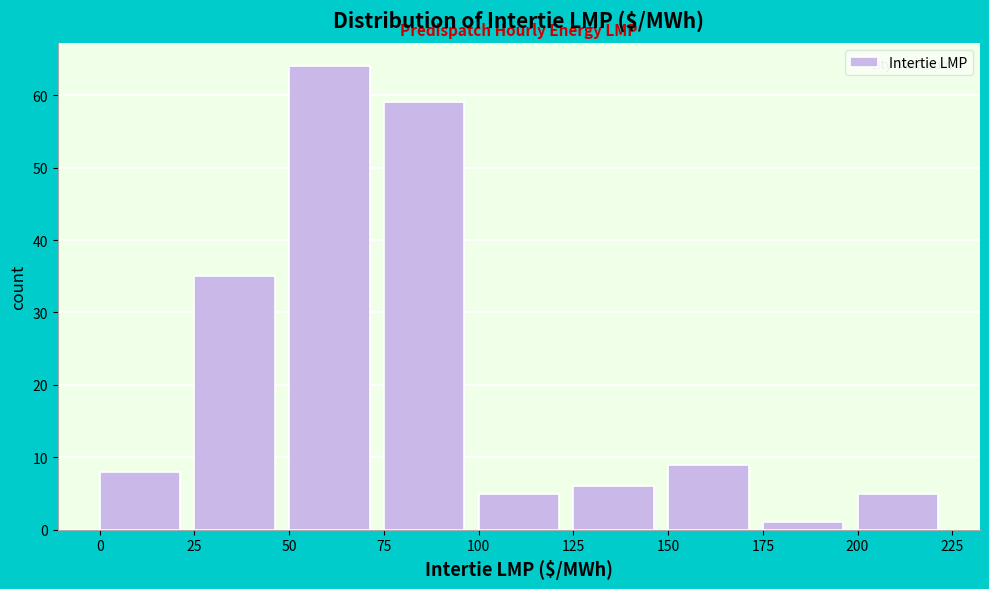

Reading left to right, list every bar in this chart as the range it spans on the x-axis followed by its height. The values are not printed on the chart, so give them approximately, as read against the axis.

0 to 25: 8
25 to 50: 35
50 to 75: 64
75 to 100: 59
100 to 125: 5
125 to 150: 6
150 to 175: 9
175 to 200: 1
200 to 225: 5